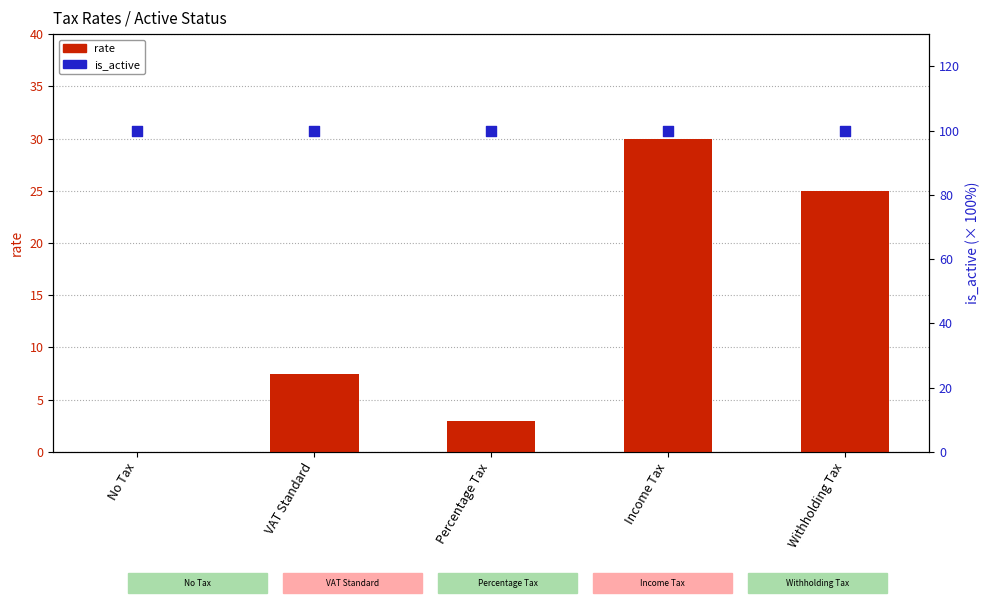

Which series has the largest total across all categories?

is_active